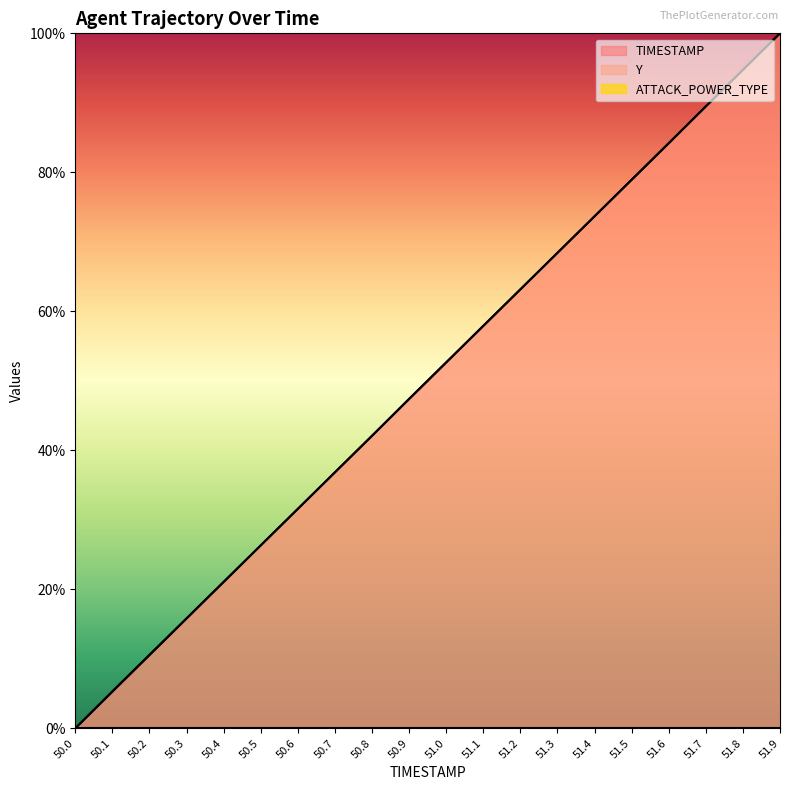

True or false: Y has more than 1 points higher than both neighbors.

False